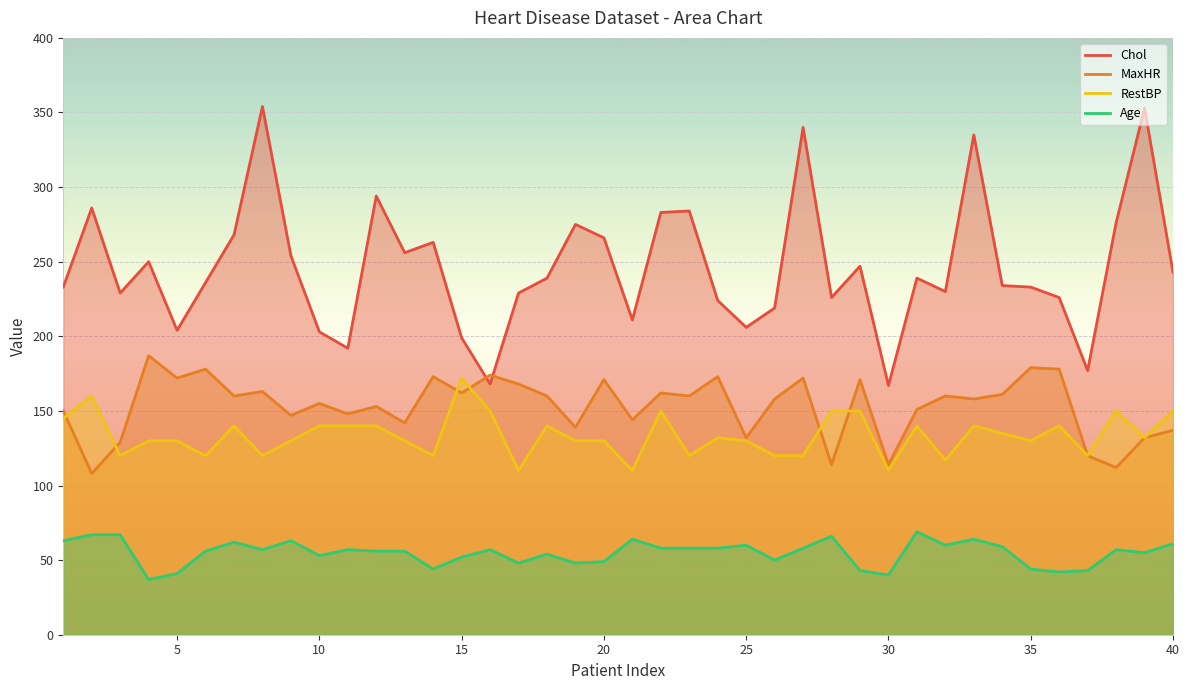

True or false: Chol and RestBP intersect in this chart.

False